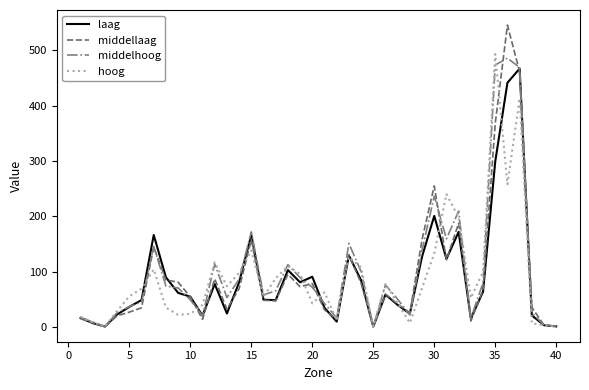

Which series has the largest range (max minus min)?

middellaag